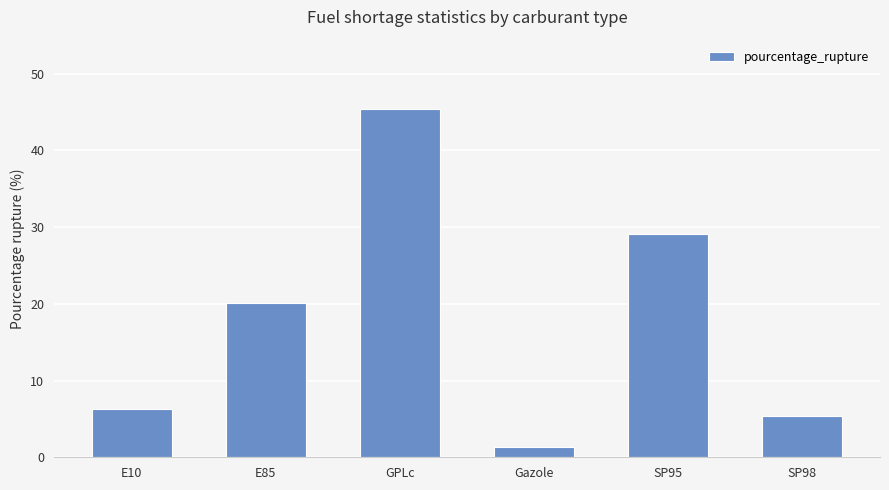

Count the number of data series in this chart.

1